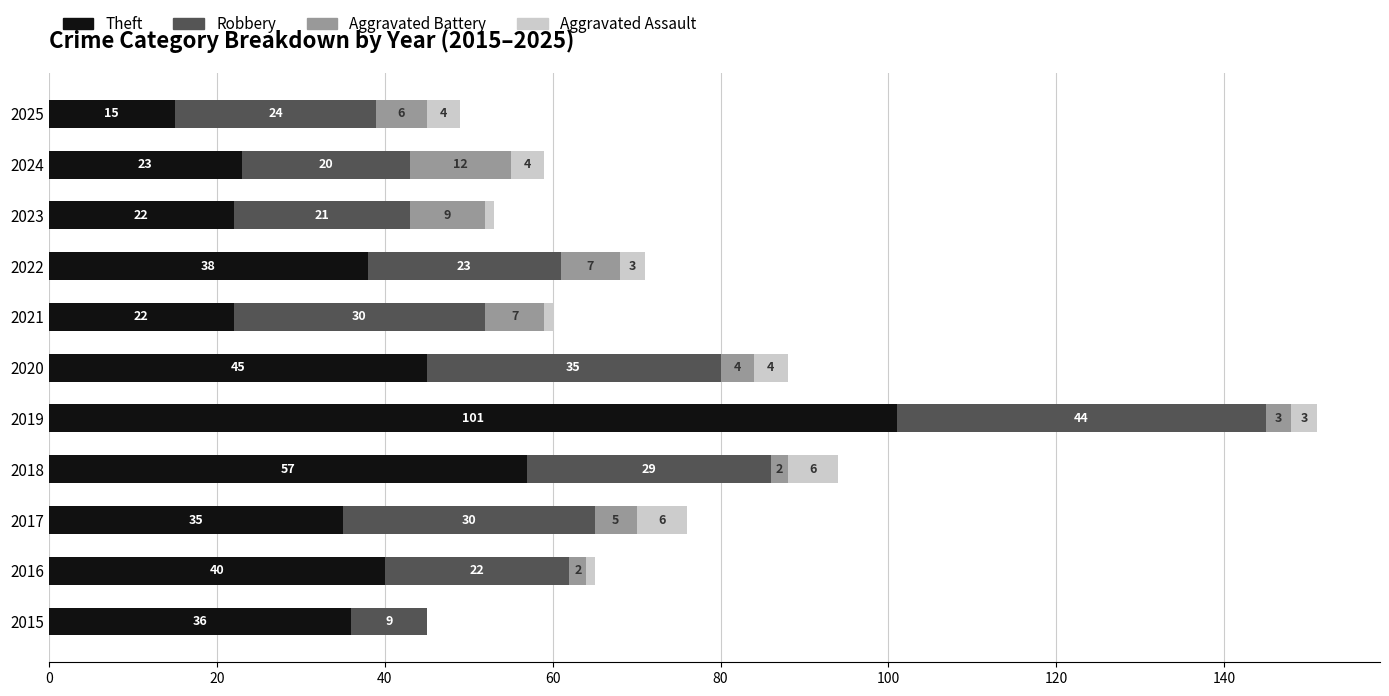

True or false: Theft has a value of 22 at 2023.

True